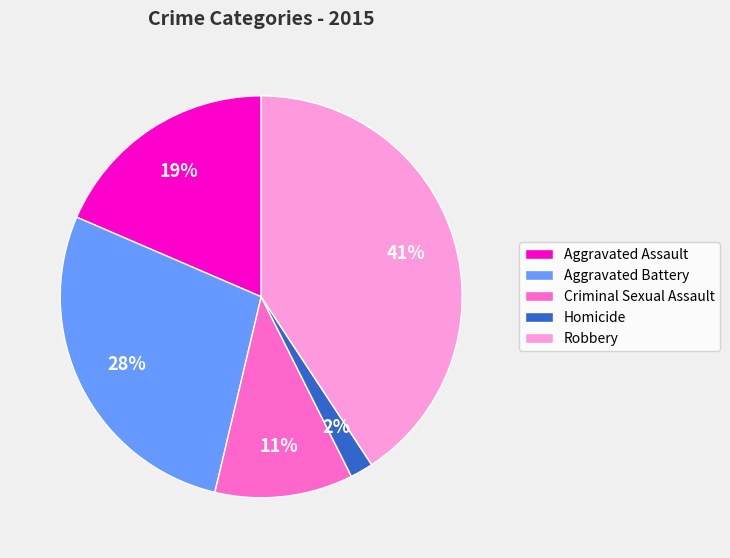

Does Aggravated Assault represent more than half of the total?

No